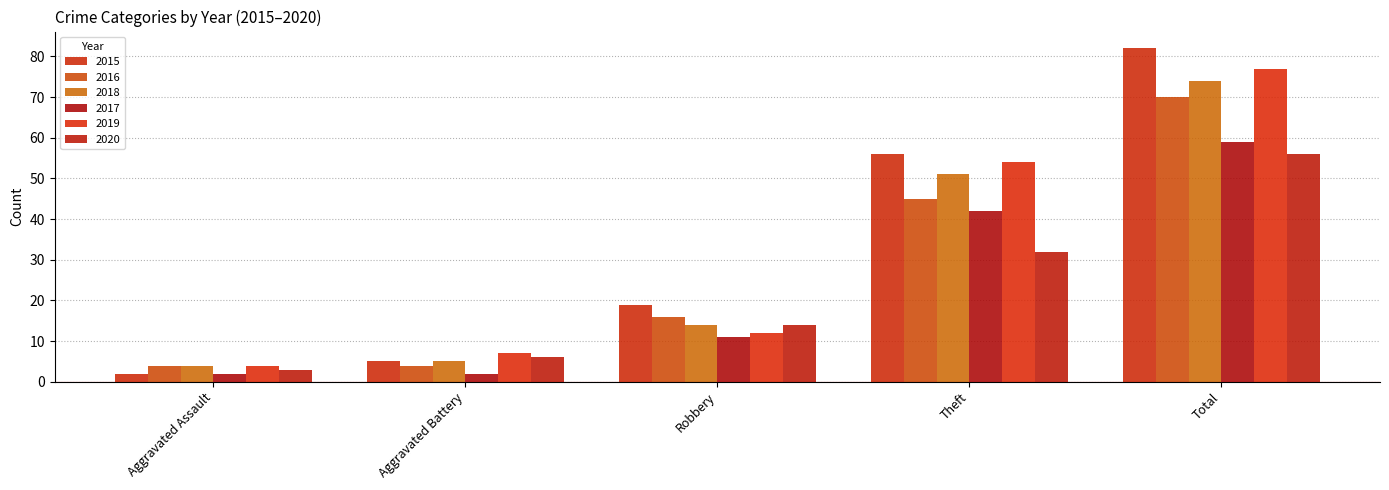

Which series has the largest range (max minus min)?

2015